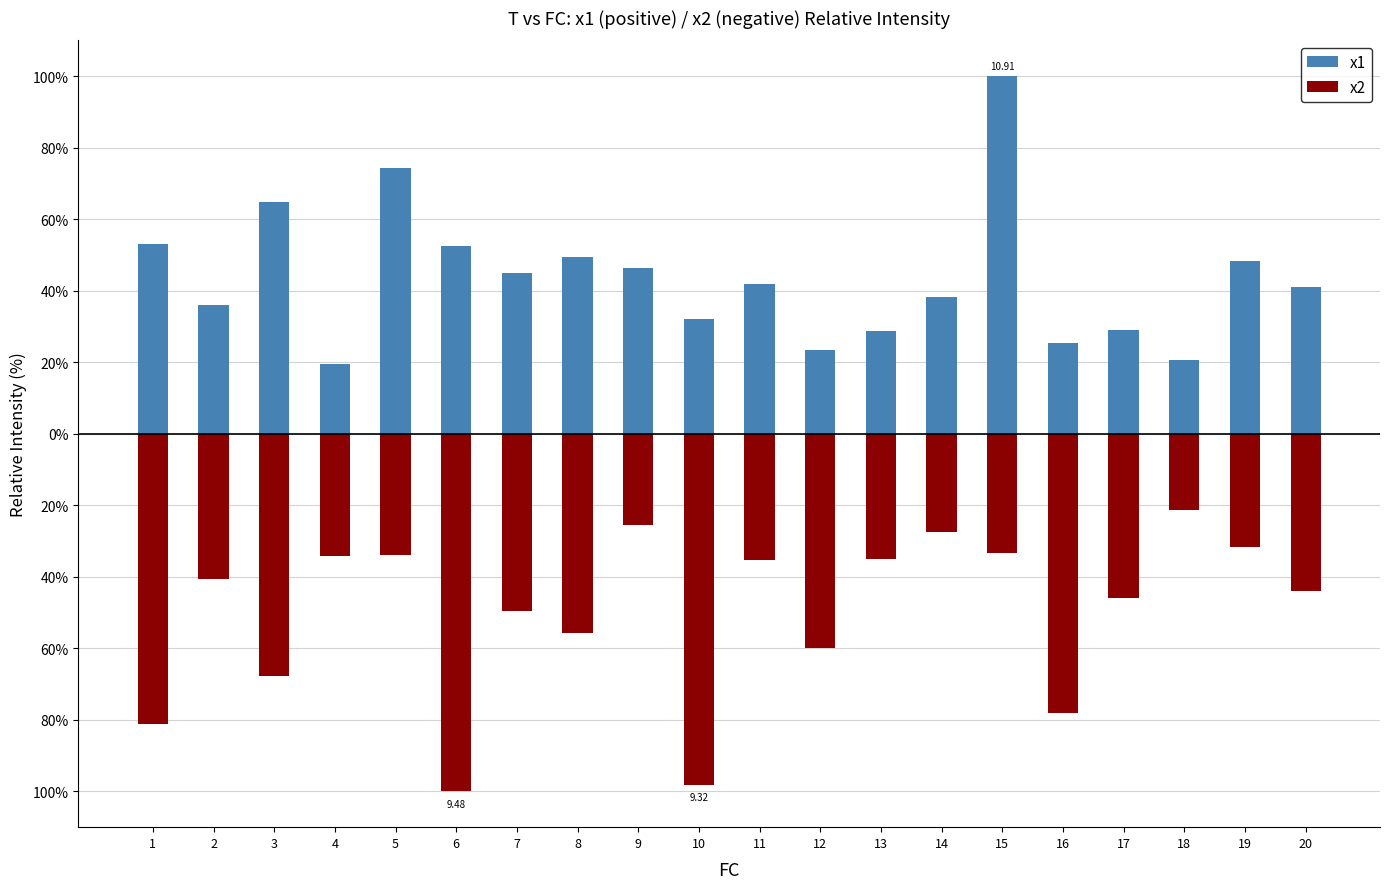

What is the lowest value of the x2 series?

-100.0